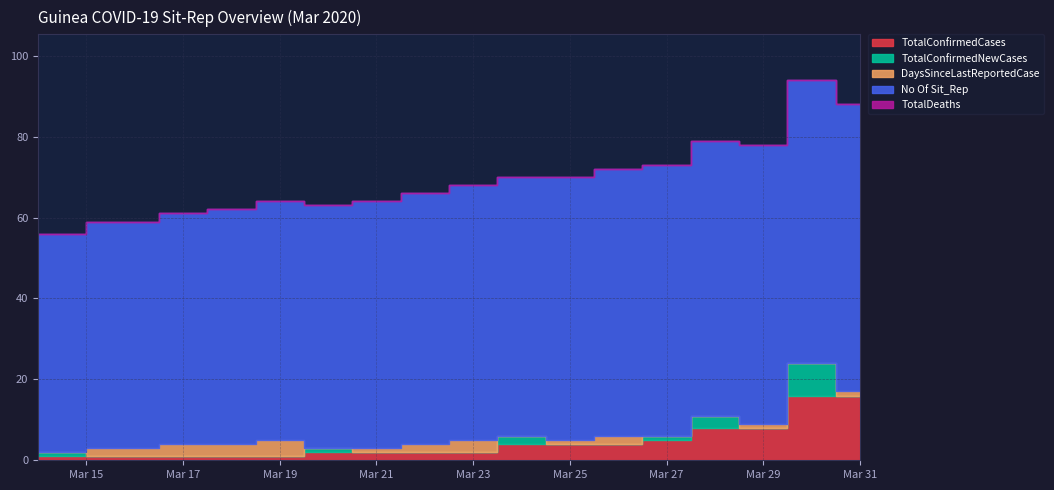

Reading right to left, list all the values displayed in this chart.

TotalConfirmedCases: 16	16	8	8	5	4	4	4	2	2	2	2	1	1	1	1	1
TotalConfirmedNewCases: 0	8	0	3	1	0	0	2	0	0	0	1	0	0	0	0	1
DaysSinceLastReportedCase: 1	0	1	0	0	2	1	0	3	2	1	0	4	3	3	2	0
No Of Sit_Rep: 71	70	69	68	67	66	65	64	63	62	61	60	59	58	57	56	54
TotalDeaths: 0	0	0	0	0	0	0	0	0	0	0	0	0	0	0	0	0